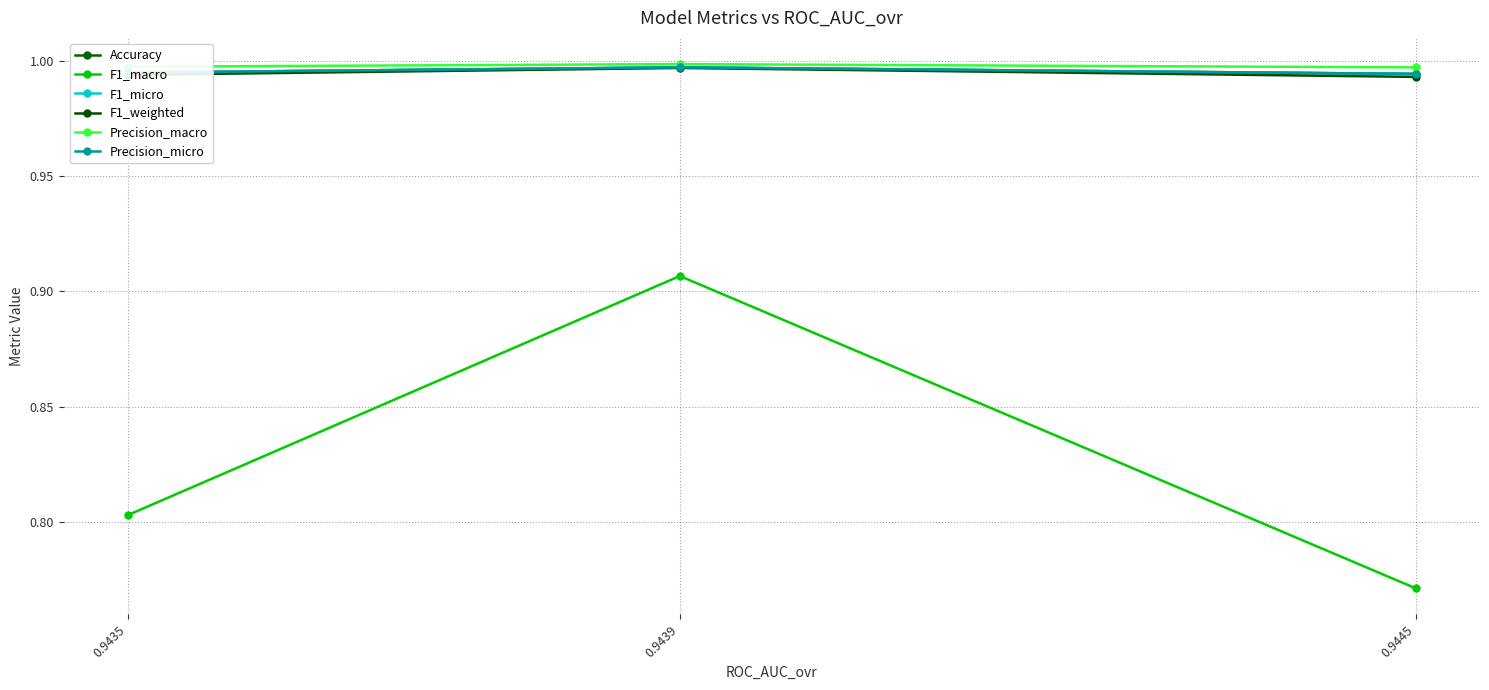

Between 0.9435 and 0.9445, which series saw the biggest shift?

F1_macro